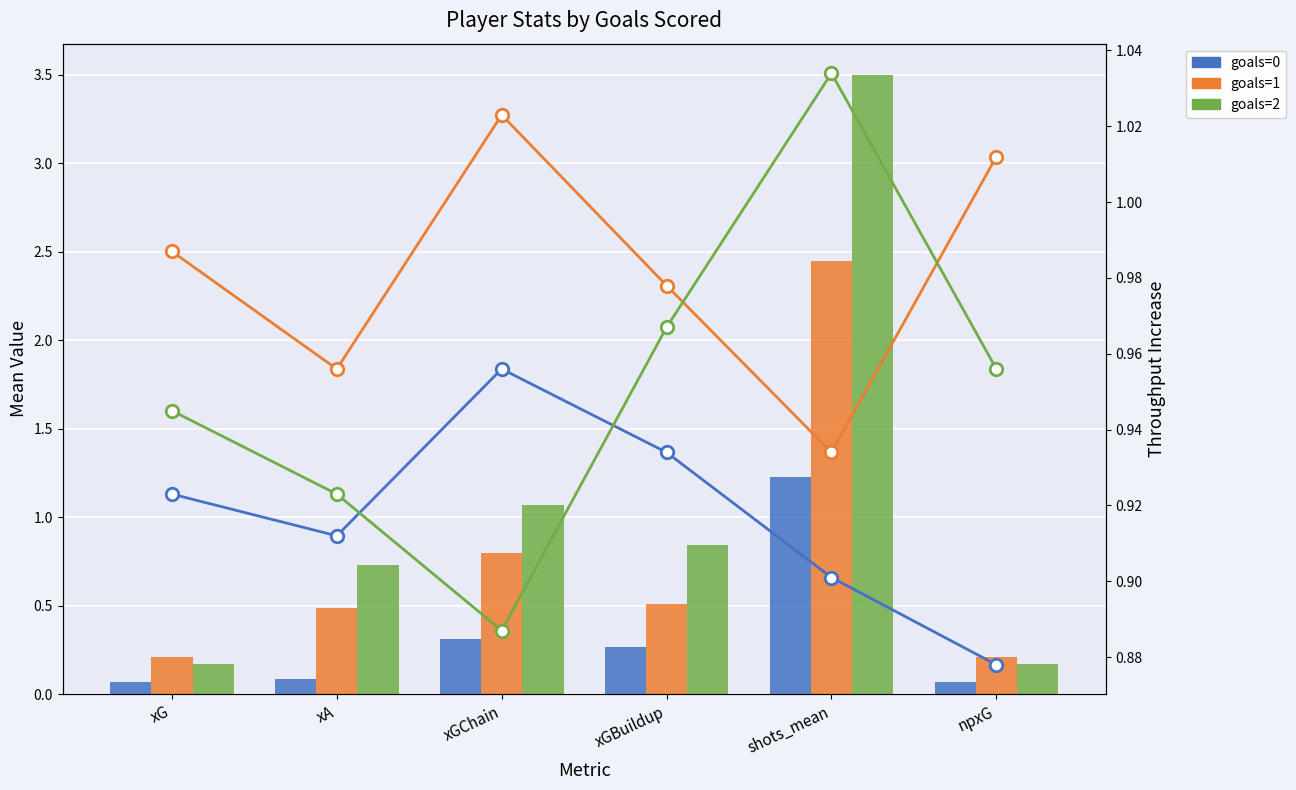

How many groups of bars are there?

6